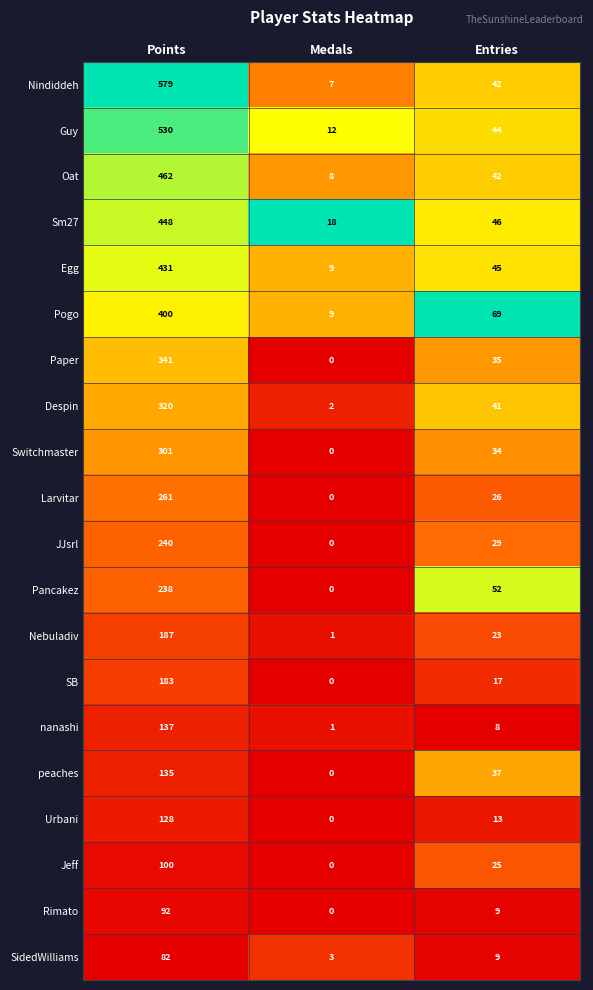

True or false: Sm27 has a value of 31 at Medals.

False